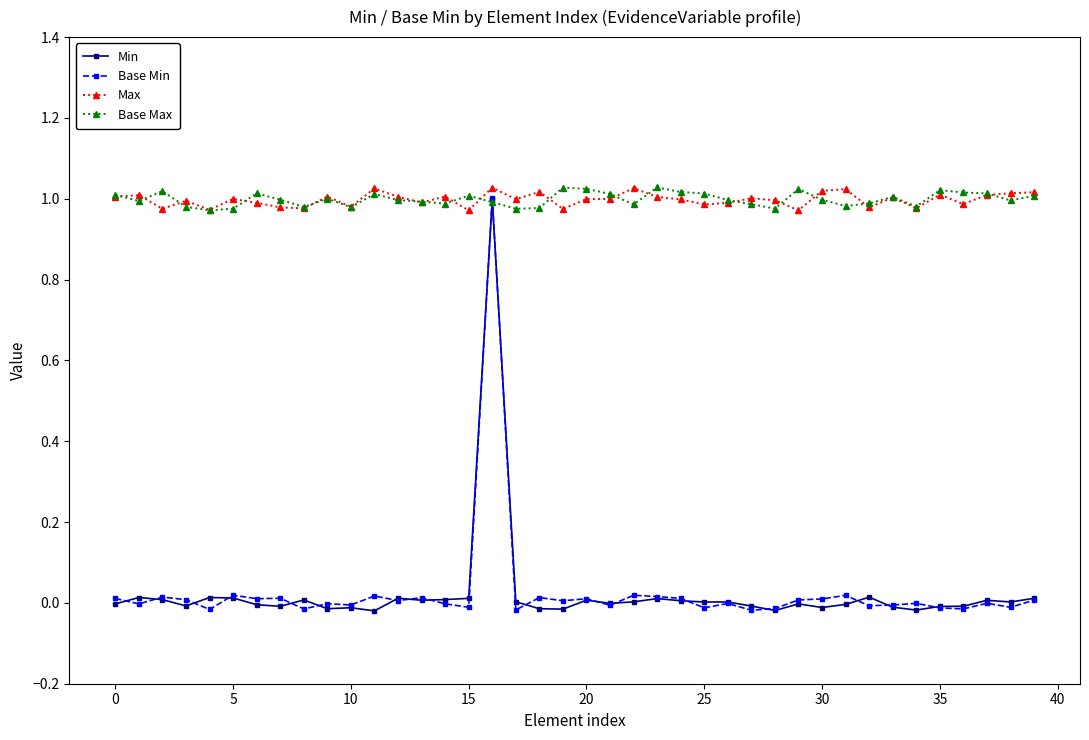

After their last crossing, which series has the higher values: Base Max or Min?

Base Max